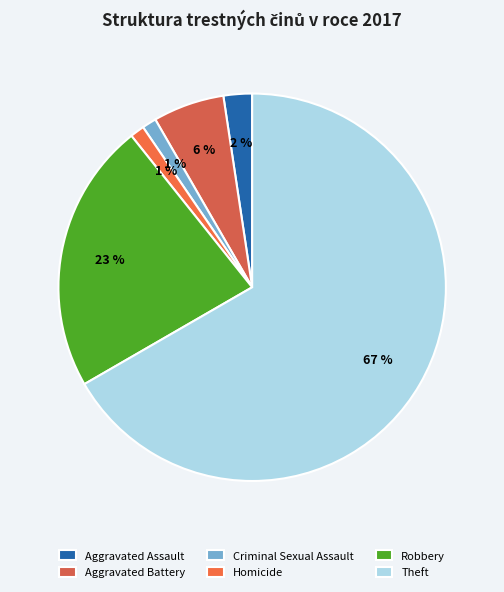

Combined, what portion of the pie is Aggravated Assault and Homicide?

3.6%